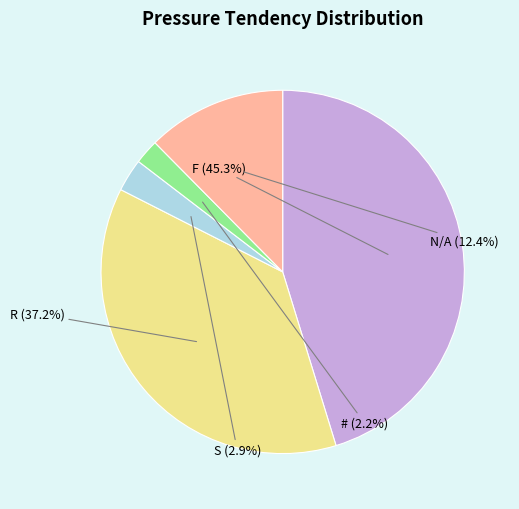

Count the number of slices in the pie.

5